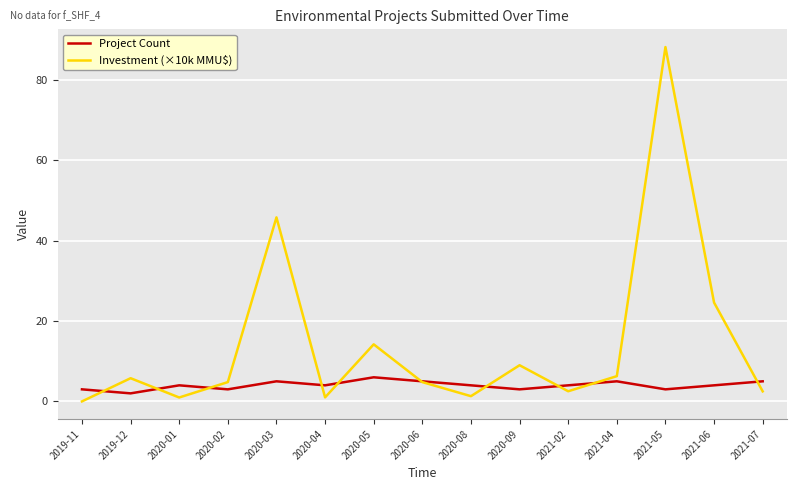

What position from the right is 2020-02?

12